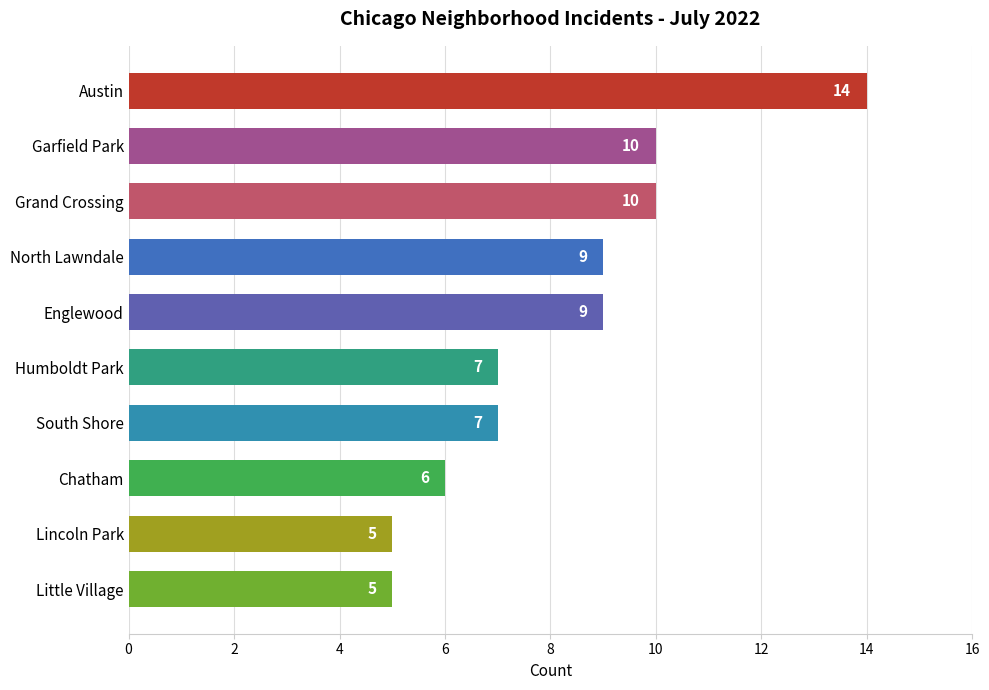

What is the sum of all values?

82